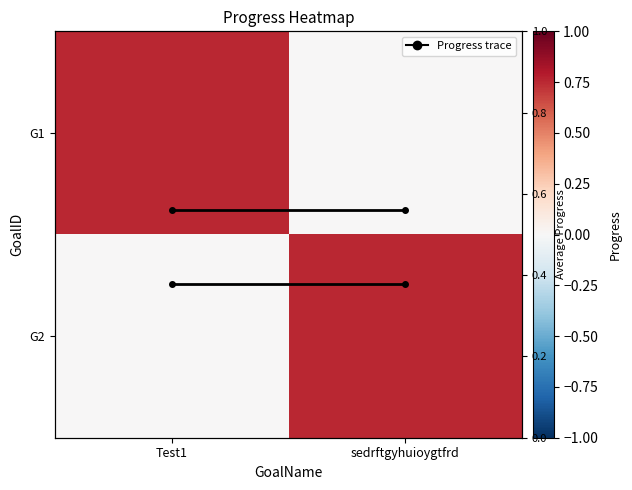

At which label does Avg Progress per GoalName reach its peak?

Test1